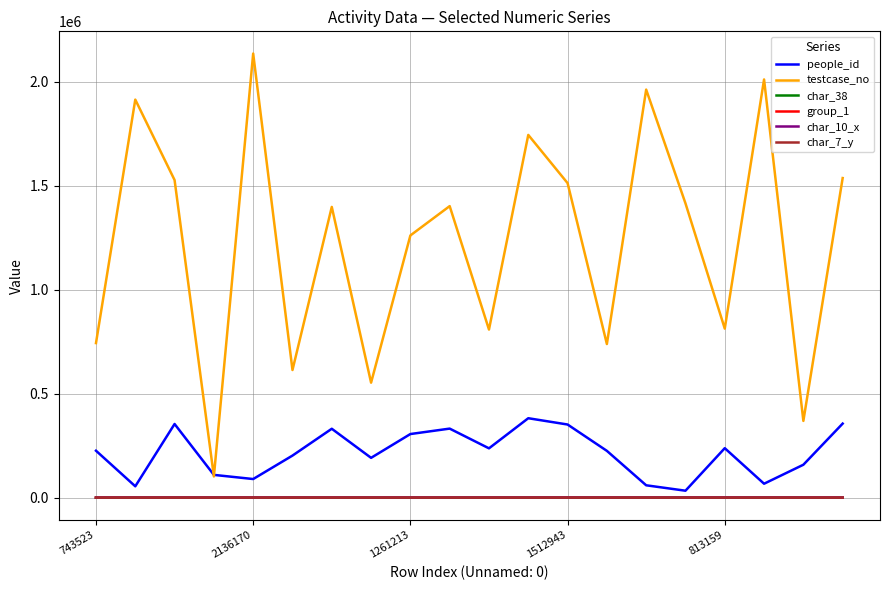

Count the number of data series in this chart.

6